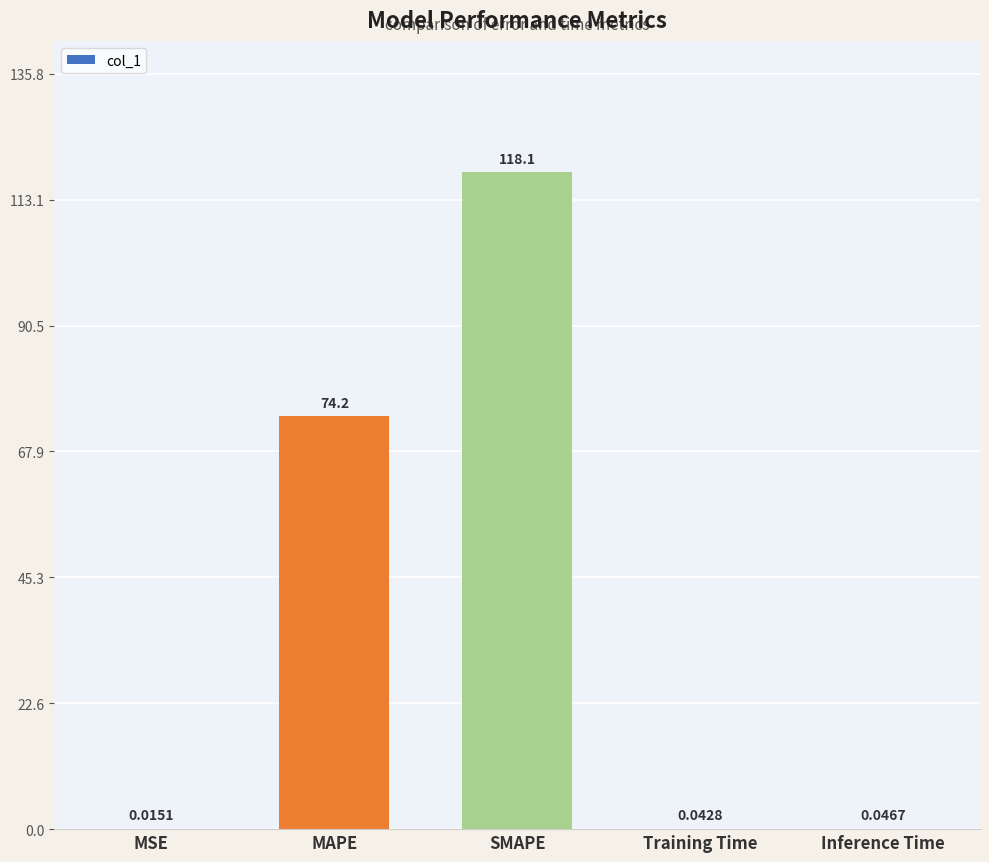

Where is the data nearest to the value 59?

MAPE